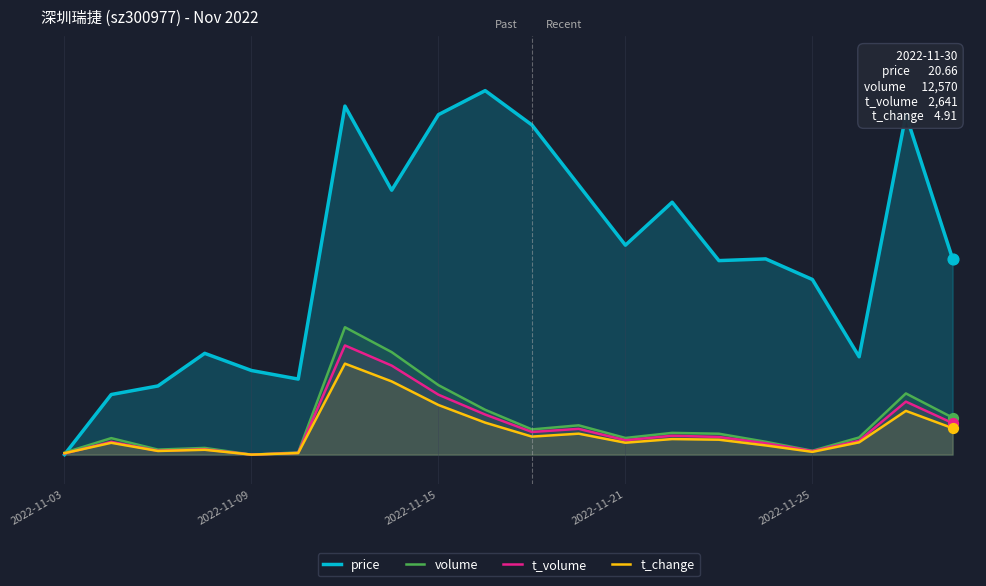

What are all the series names shown in the legend?

price, volume, t_volume, t_change